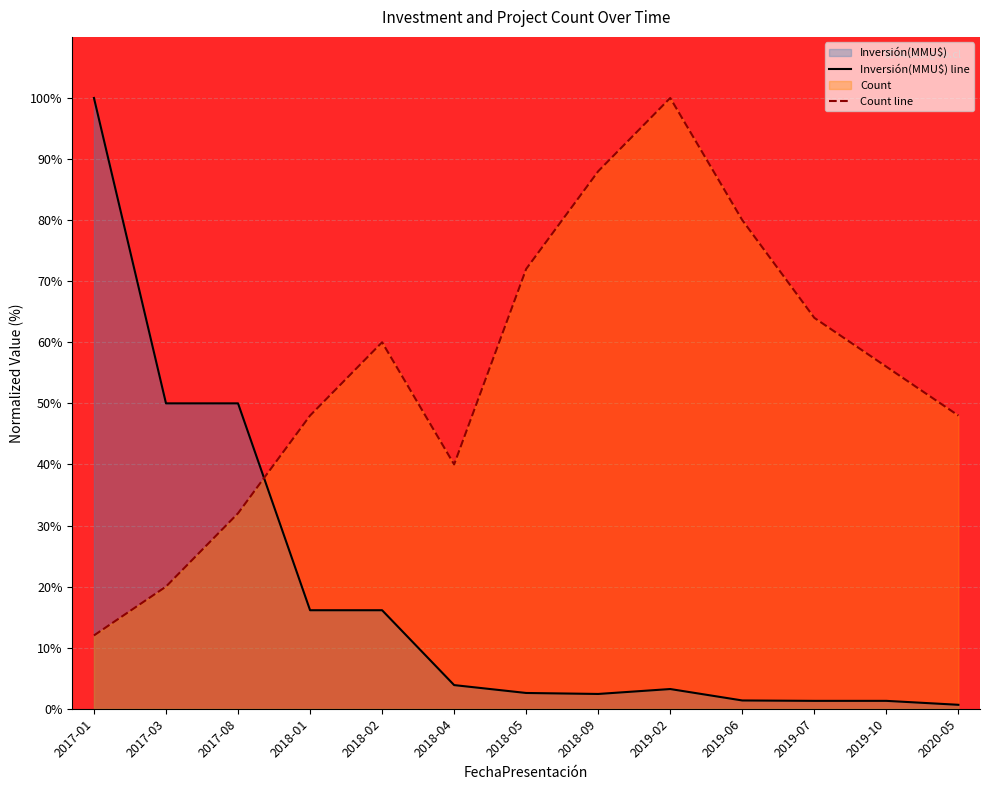

What position from the right is 2020-05?

1